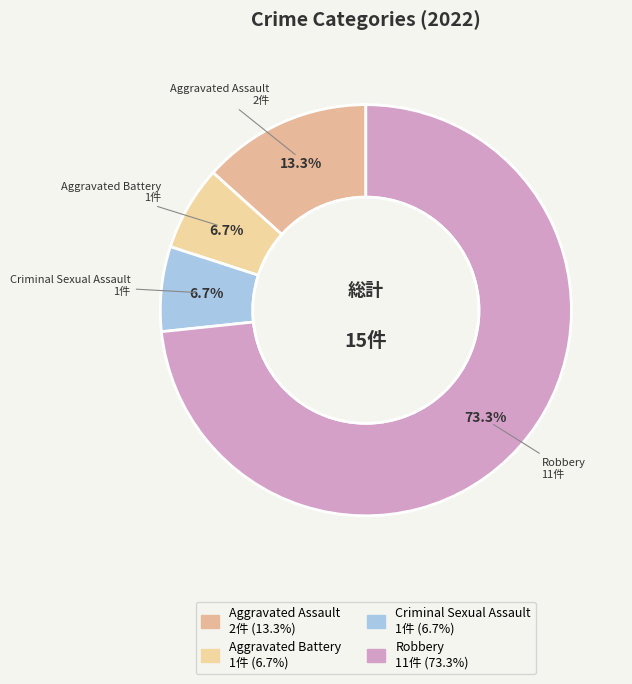

To the nearest percent, what is the average slice percentage?

25%